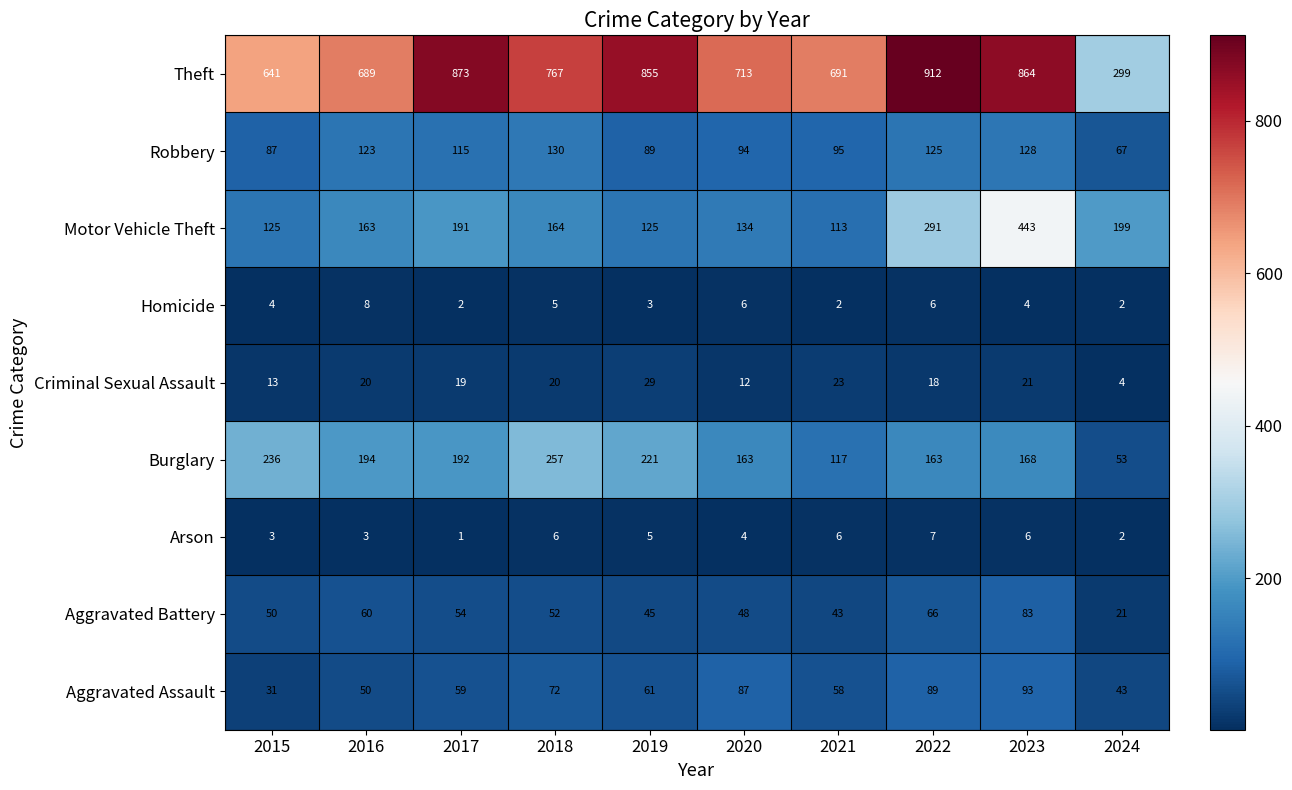

Count the Homicide values in the range 2 to 6.

9